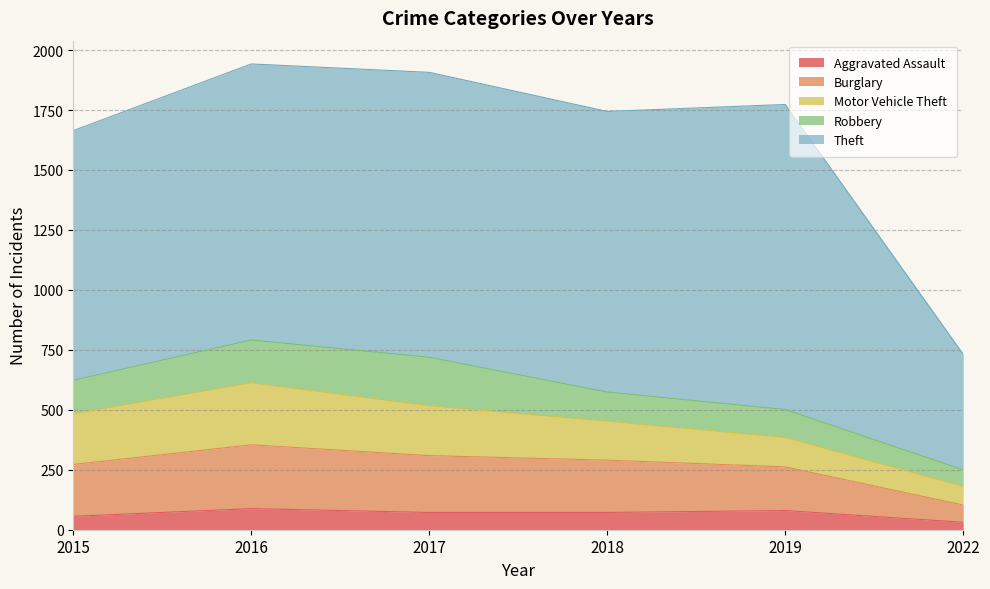

Rank the categories by Robbery value from lowest to highest.

2022, 2019, 2018, 2015, 2016, 2017